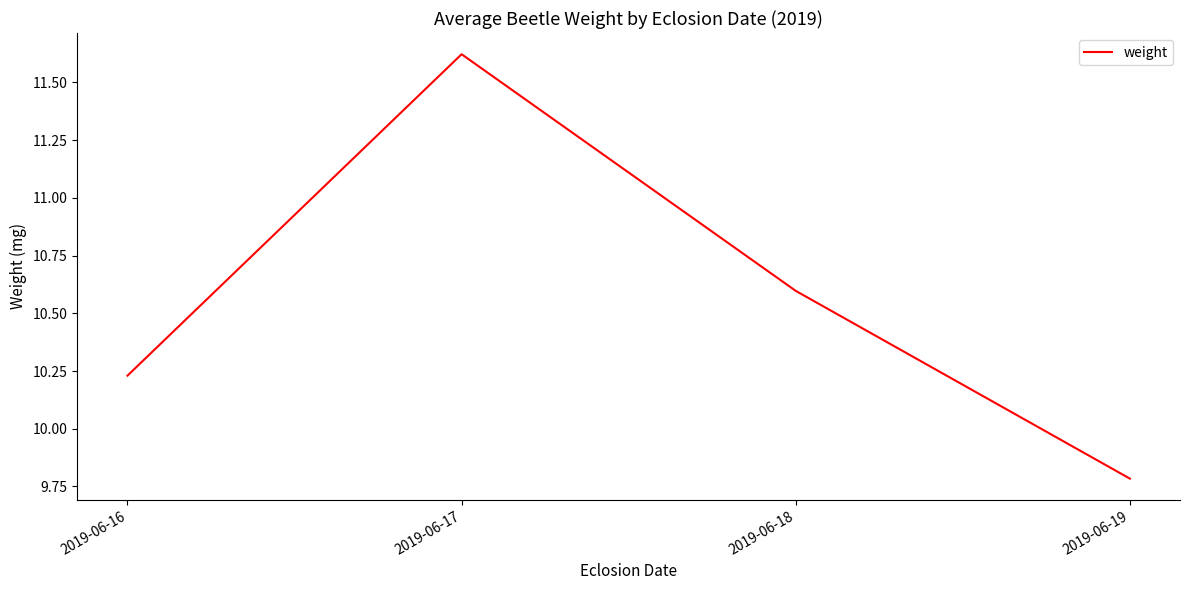

Does the chart have visible grid lines?

No